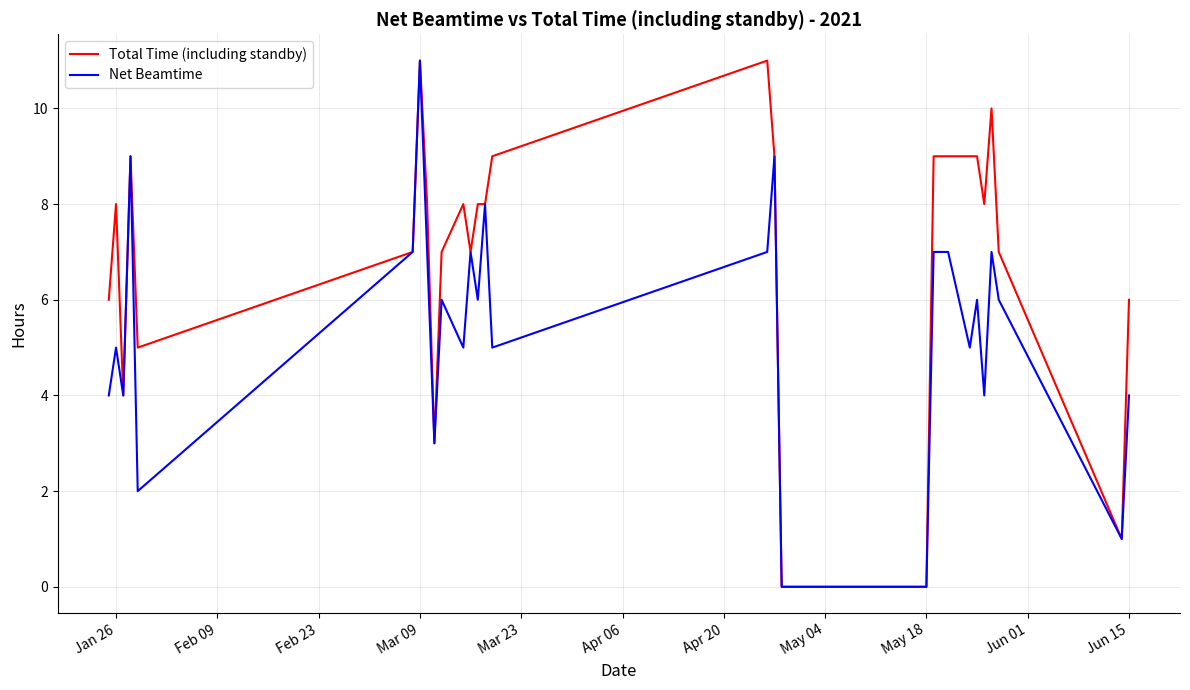

Rank the series by their average value, from highest to lowest.

Total Time (including standby), Net Beamtime